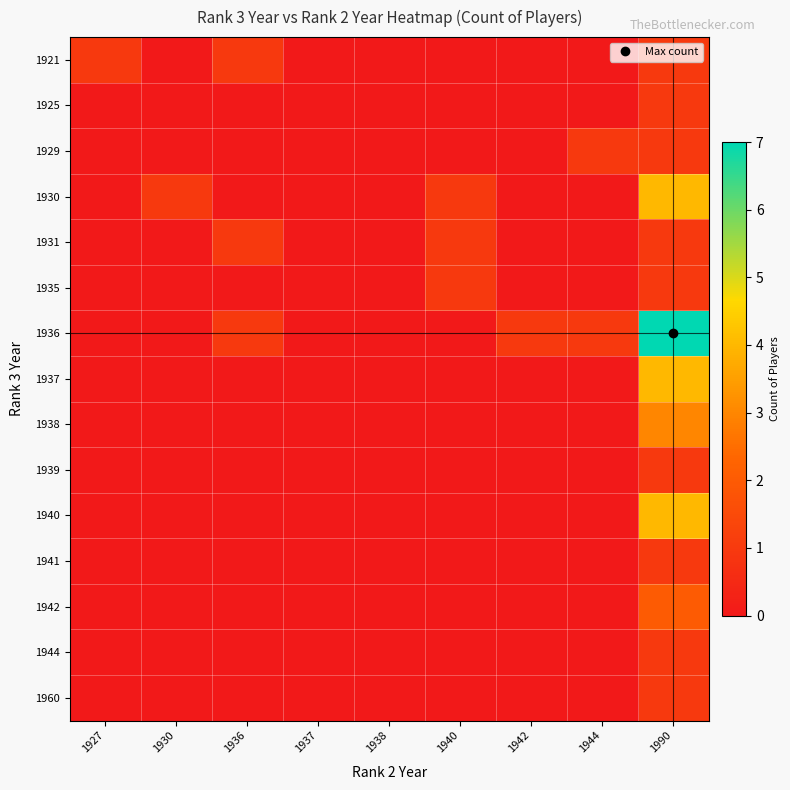

What is the spread (max minus min) of values at 1930?

1